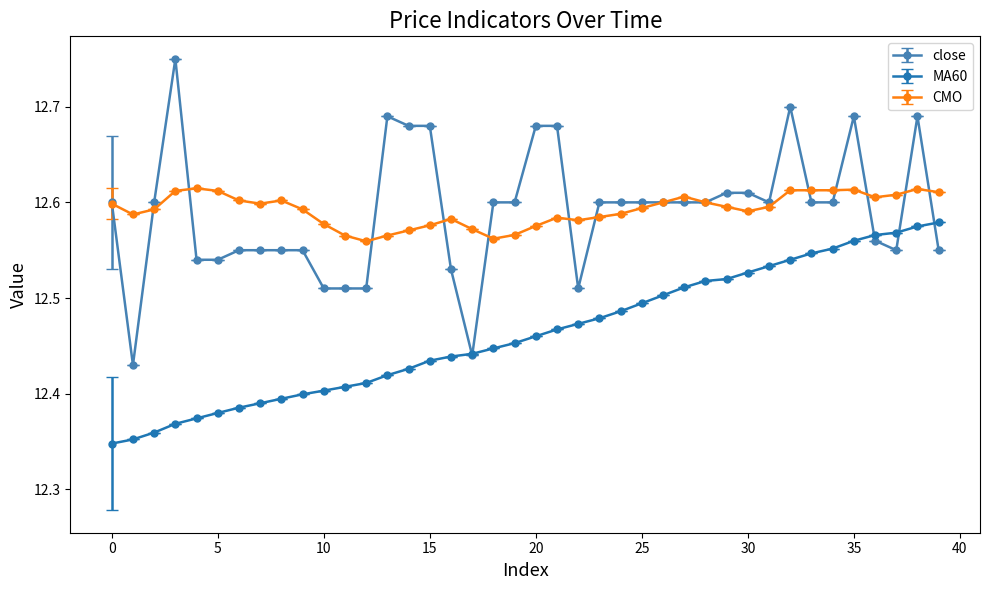

True or false: close has more than 0 interior local peaks.

True